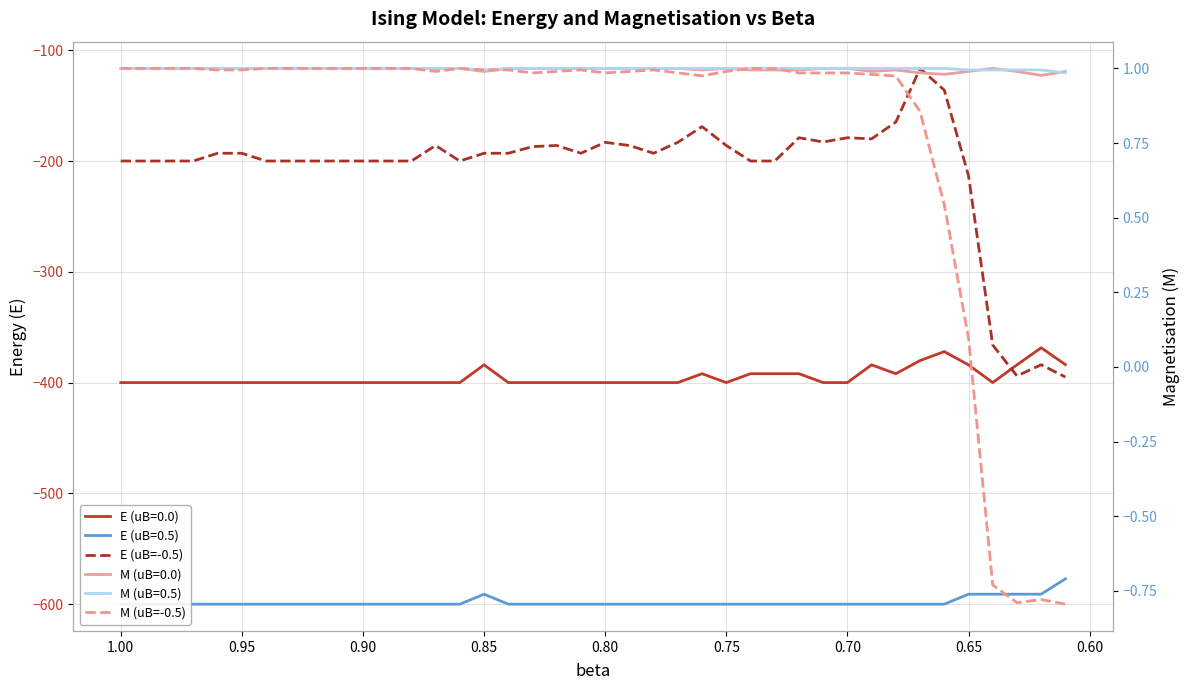

What is the difference between the maximum and second lowest values in the E (uB=-0.5) series?

277.5